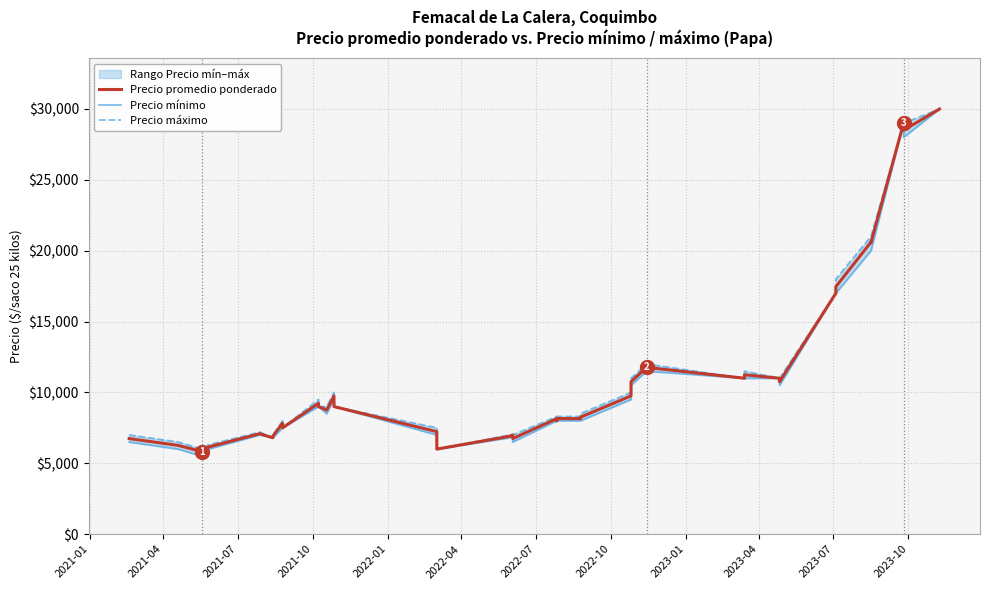

List the series in order of their peak value, highest first.

Precio promedio ponderado, Precio mínimo, Precio máximo